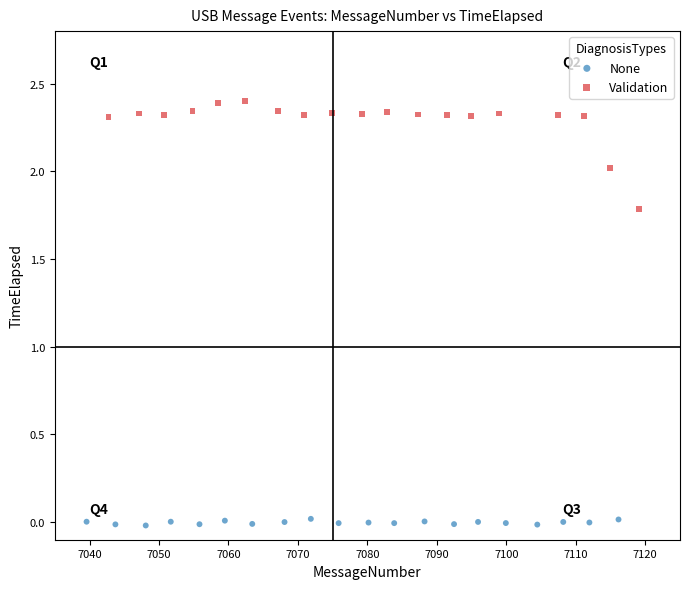

Which series reaches the maximum Y coordinate?

Validation